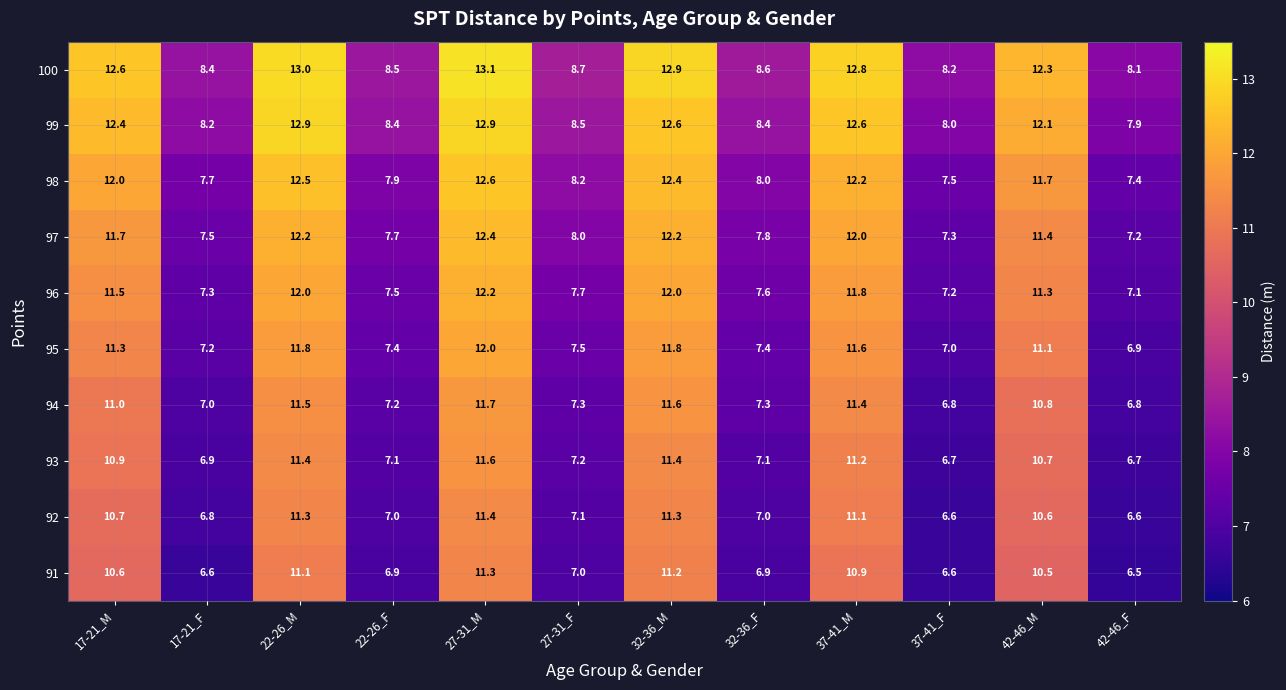

What is the spread (max minus min) of values at 22-26_F?

1.6